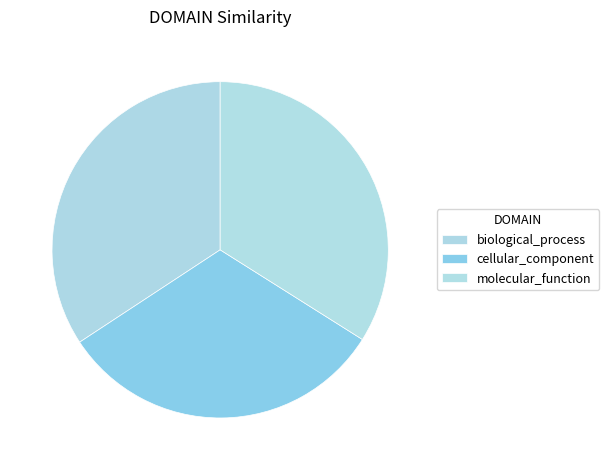

What percentage do biological_process and cellular_component together represent?

66.0%